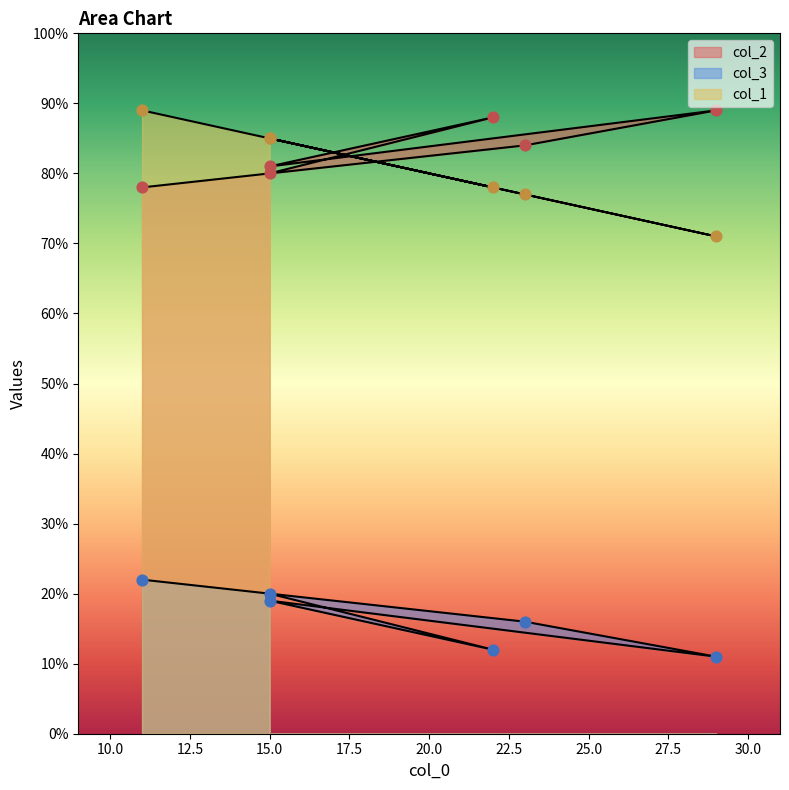

What is the total value across all series at 15?

185